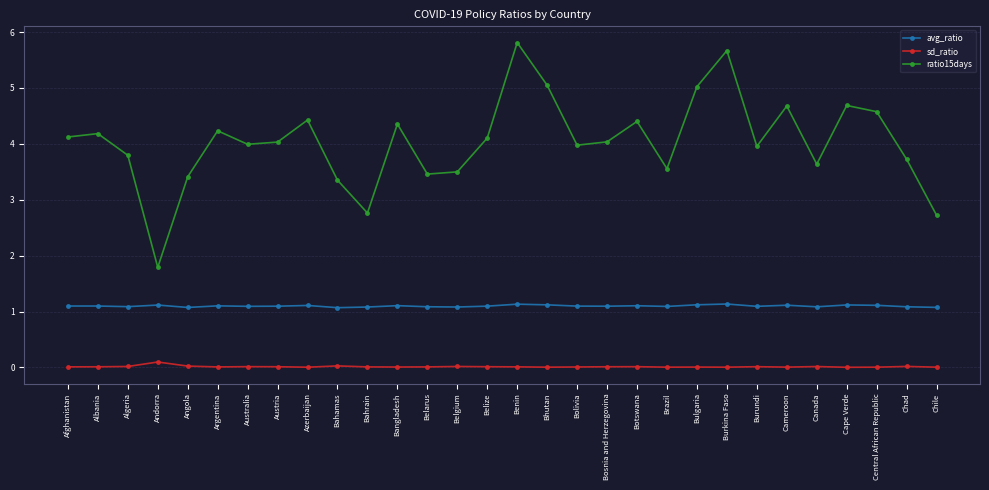

True or false: sd_ratio and avg_ratio intersect in this chart.

False